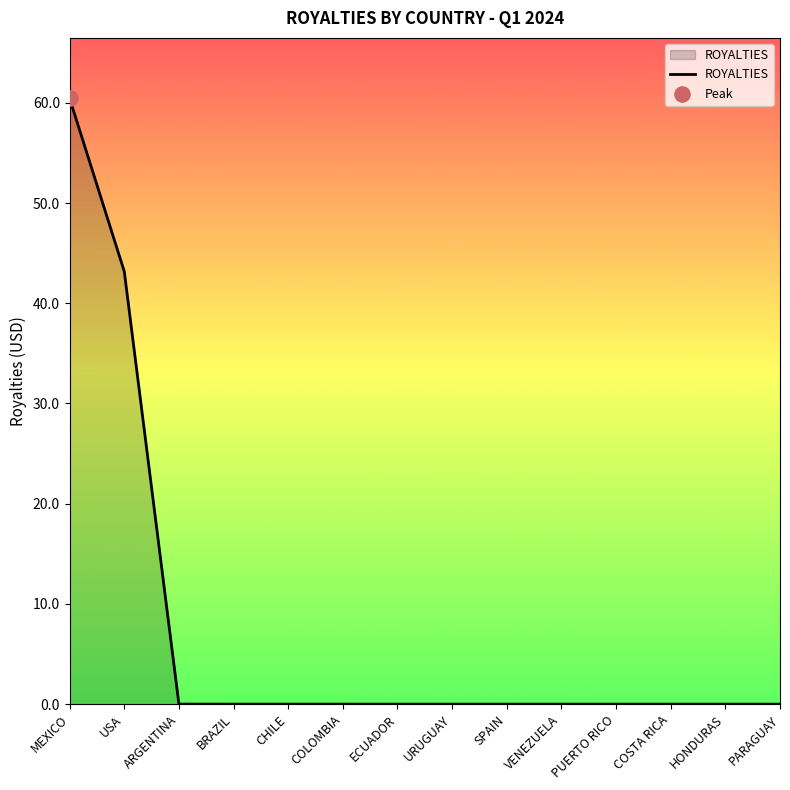

At which category does the chart reach its peak across all series?

MEXICO